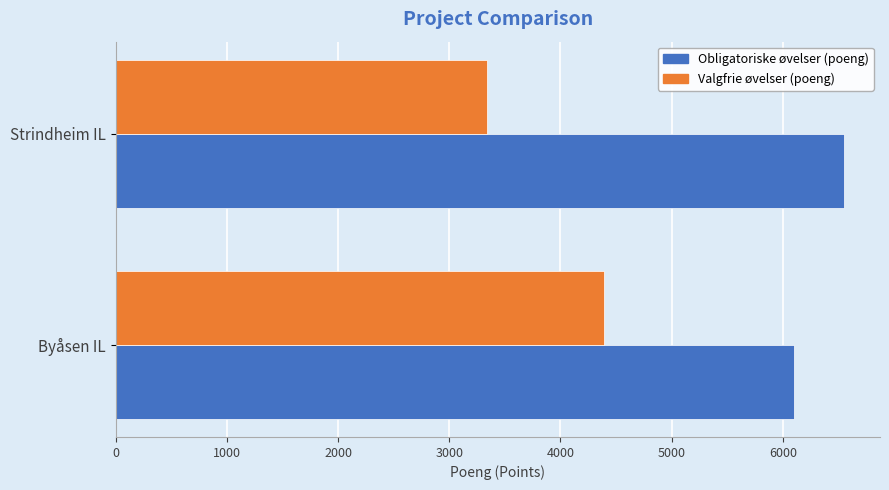

Which series has the largest range (max minus min)?

Valgfrie øvelser (poeng)